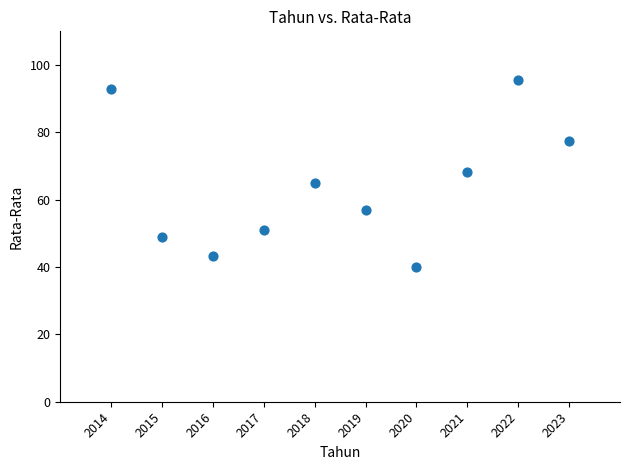

What is the average X value?

2018.5